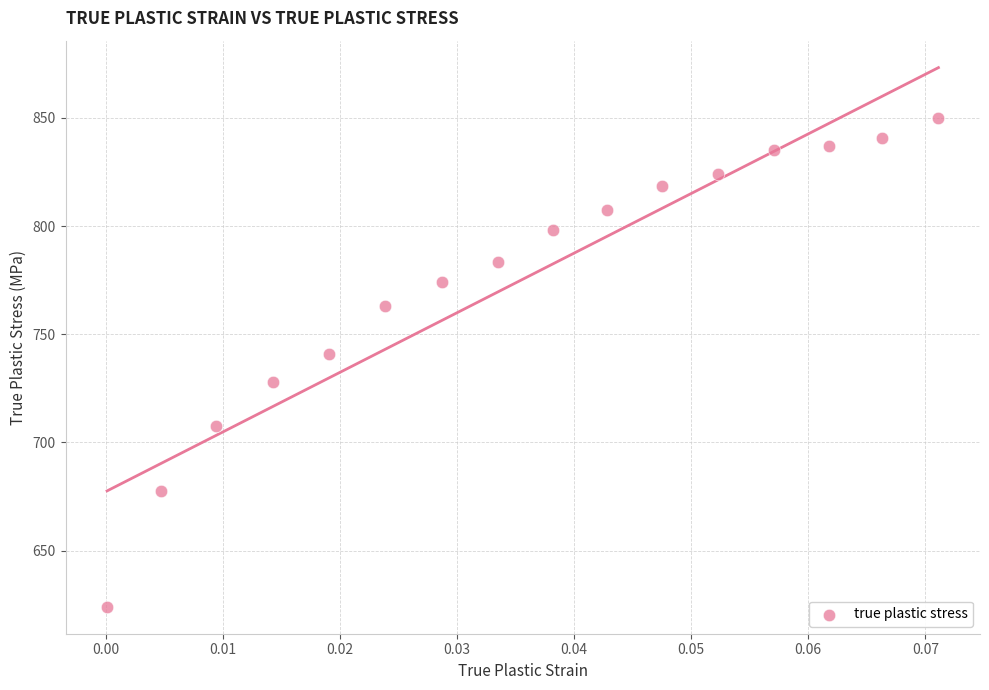

What Y value in the scatter plot is closest to 737?

740.7